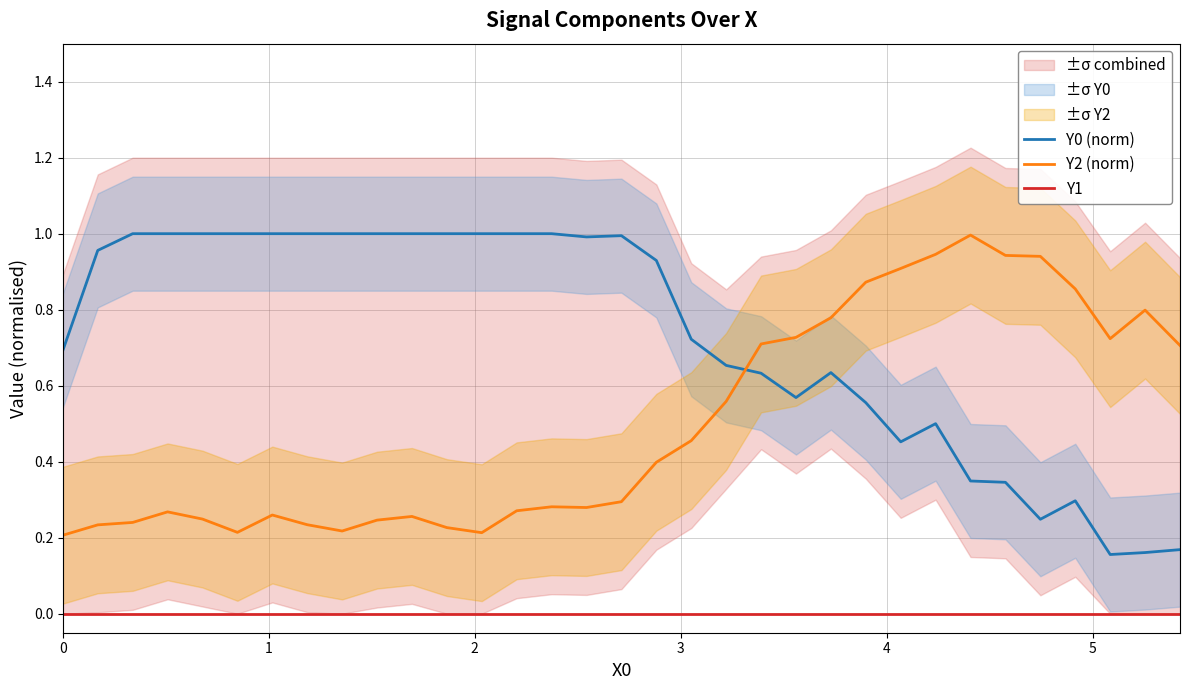

Does the chart have visible grid lines?

Yes